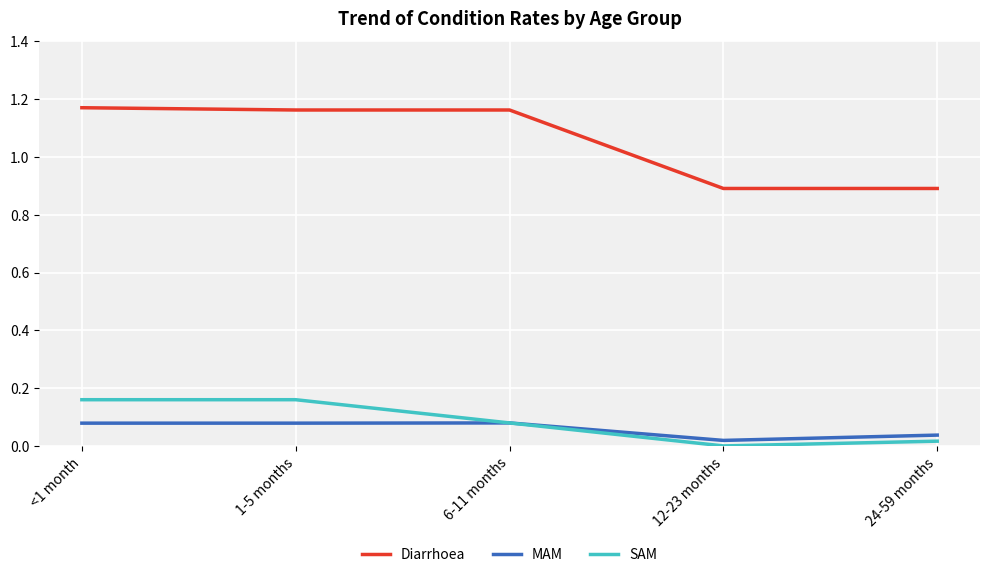

Rank the series by their maximum value, from highest to lowest.

Diarrhoea, SAM, MAM